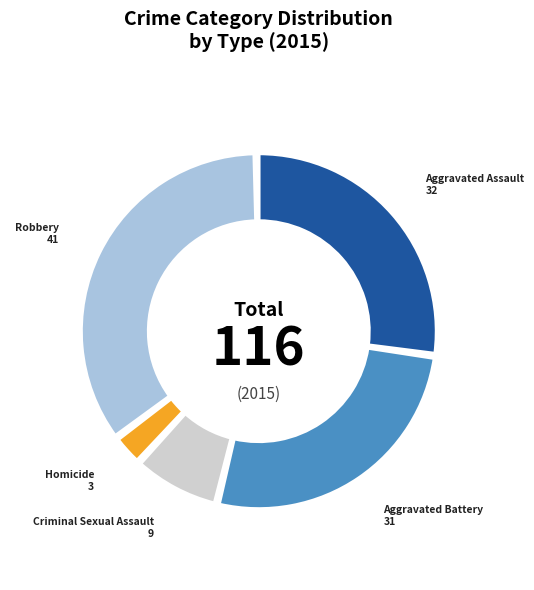

True or false: Aggravated Assault accounts for 16% of the total.

False